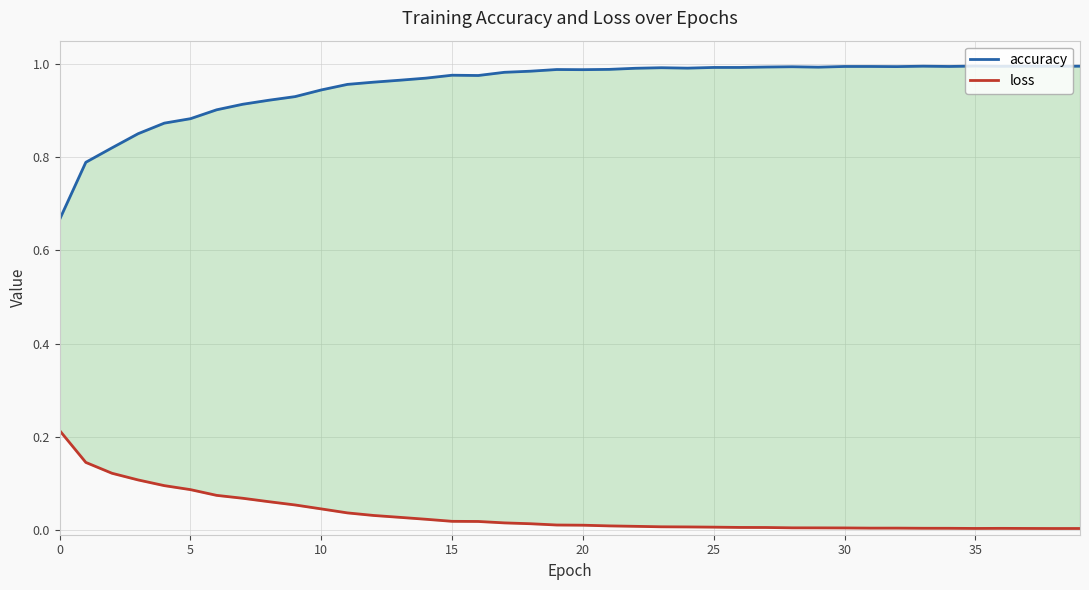

Which series changed the most between 33 and 38?

loss